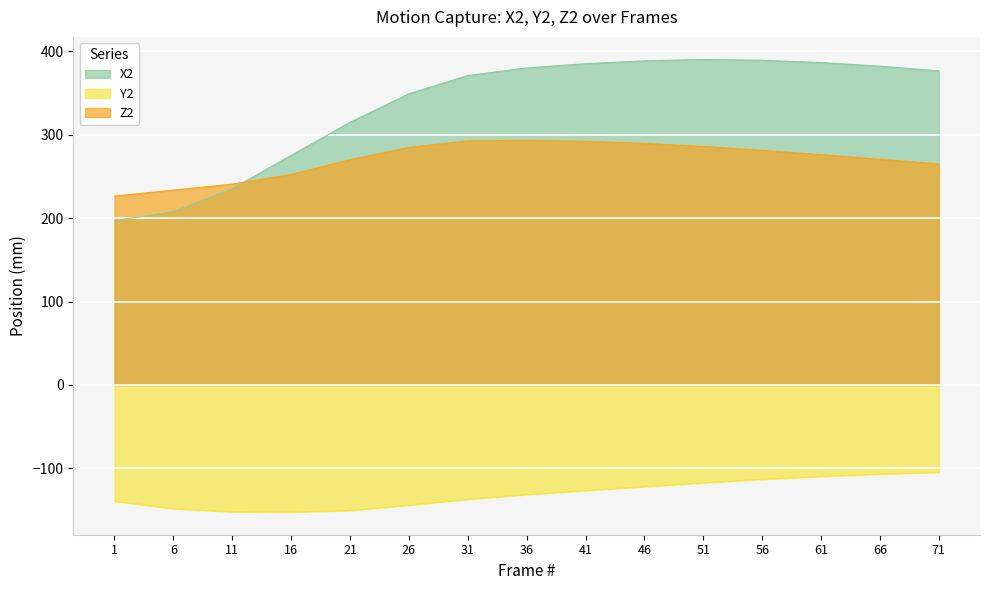

At how many categories does at least one series exceed 307?

11